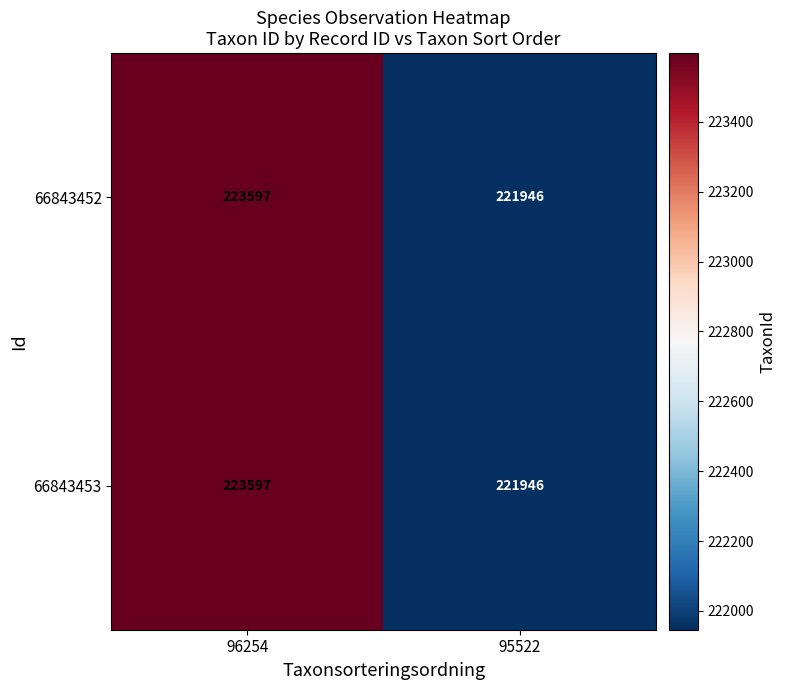

What is the average value of the 66843453 series?

222772